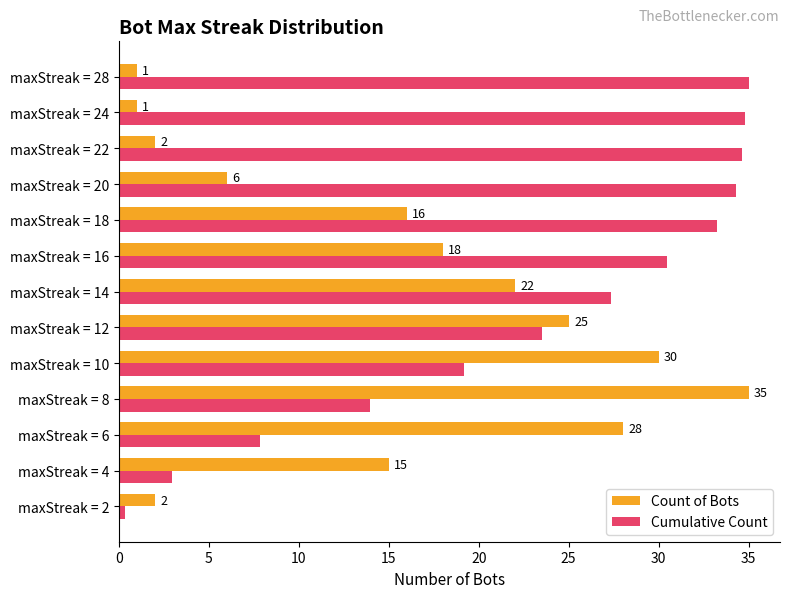

Rank the series at maxStreak = 28 from highest to lowest value.

Cumulative Count, Count of Bots